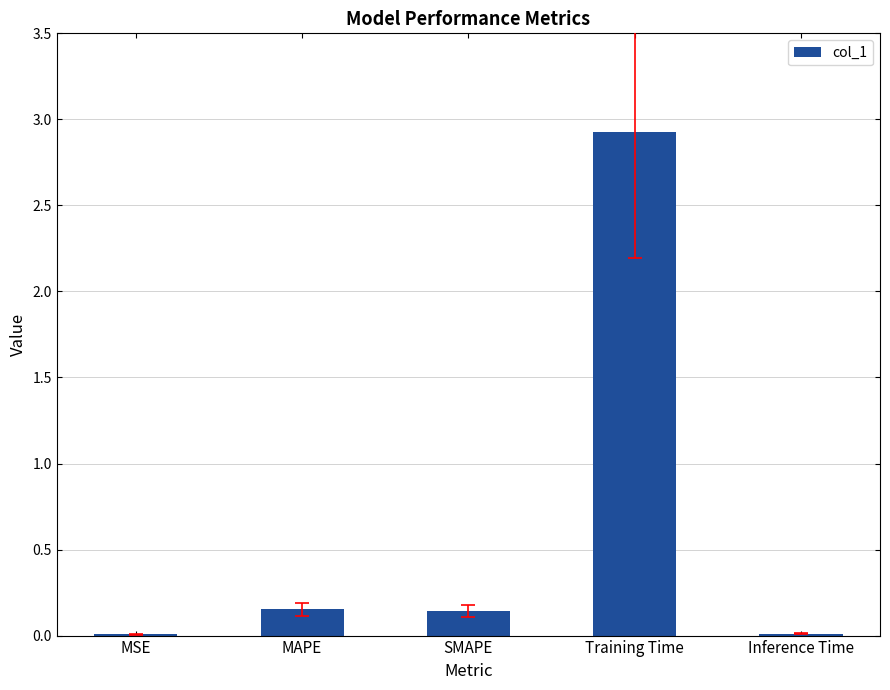

Are the bars grouped side by side (vs. stacked)?

No